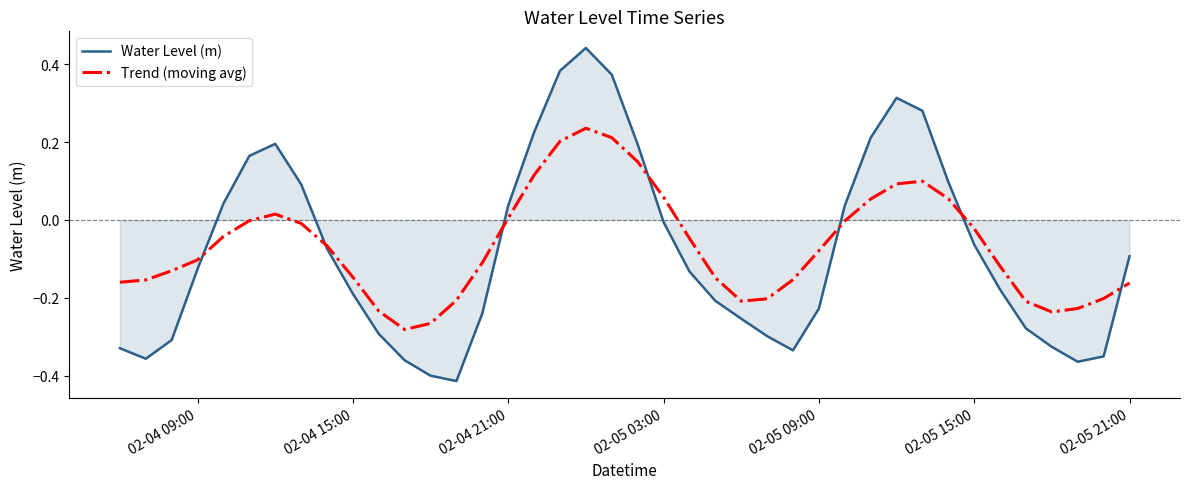

Which series has the largest range (max minus min)?

Water Level (m)